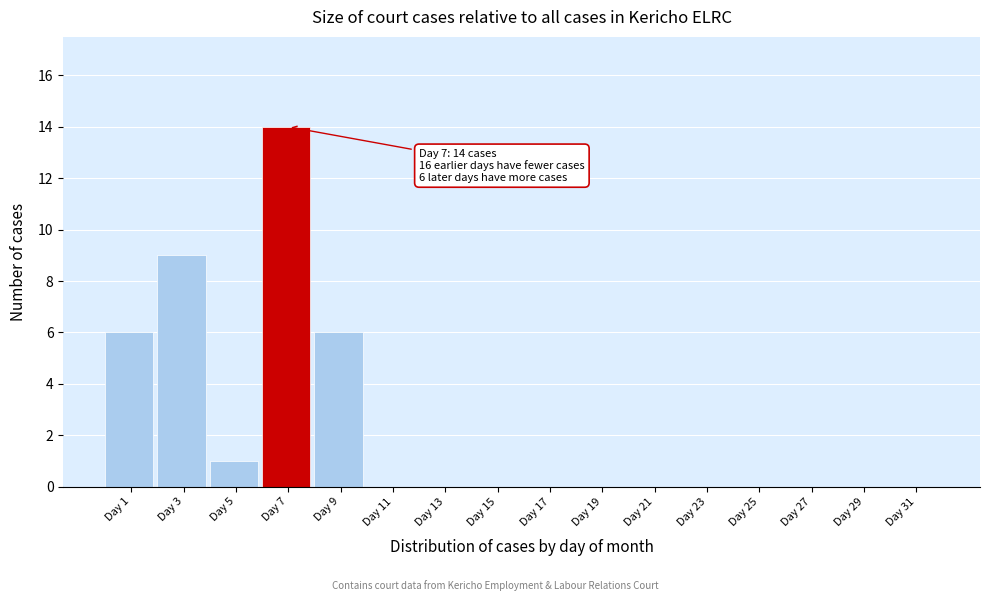

Reading left to right, transcribe all the data shown in this chart.

Day 1=6	Day 3=9	Day 5=1	Day 7=14	Day 9=6	Day 11=0	Day 13=0	Day 15=0	Day 17=0	Day 19=0	Day 21=0	Day 23=0	Day 25=0	Day 27=0	Day 29=0	Day 31=0